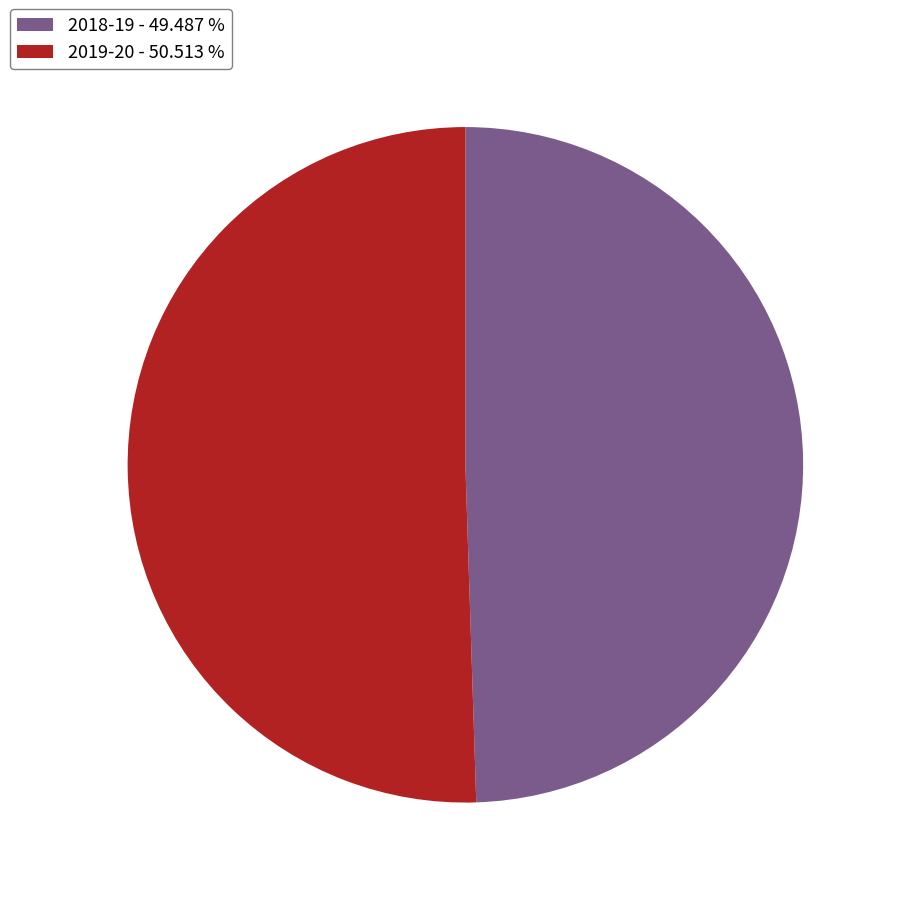

Is the sum of 2018-19 - 49.487 % and 2019-20 - 50.513 % greater than half?

Yes